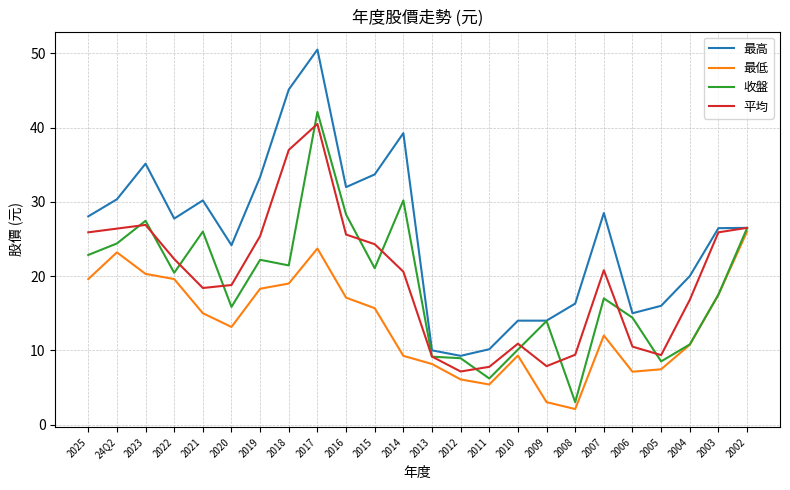

Does the chart have visible grid lines?

Yes